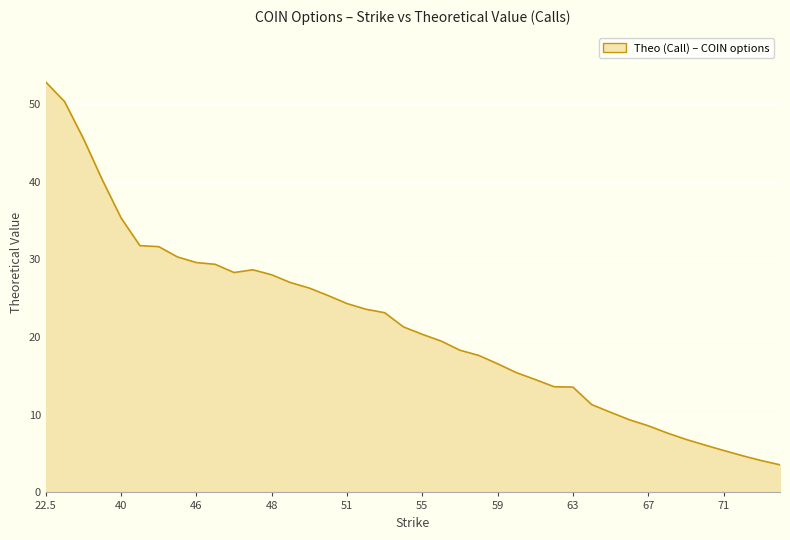

What is the difference between the maximum and minimum values?

49.3